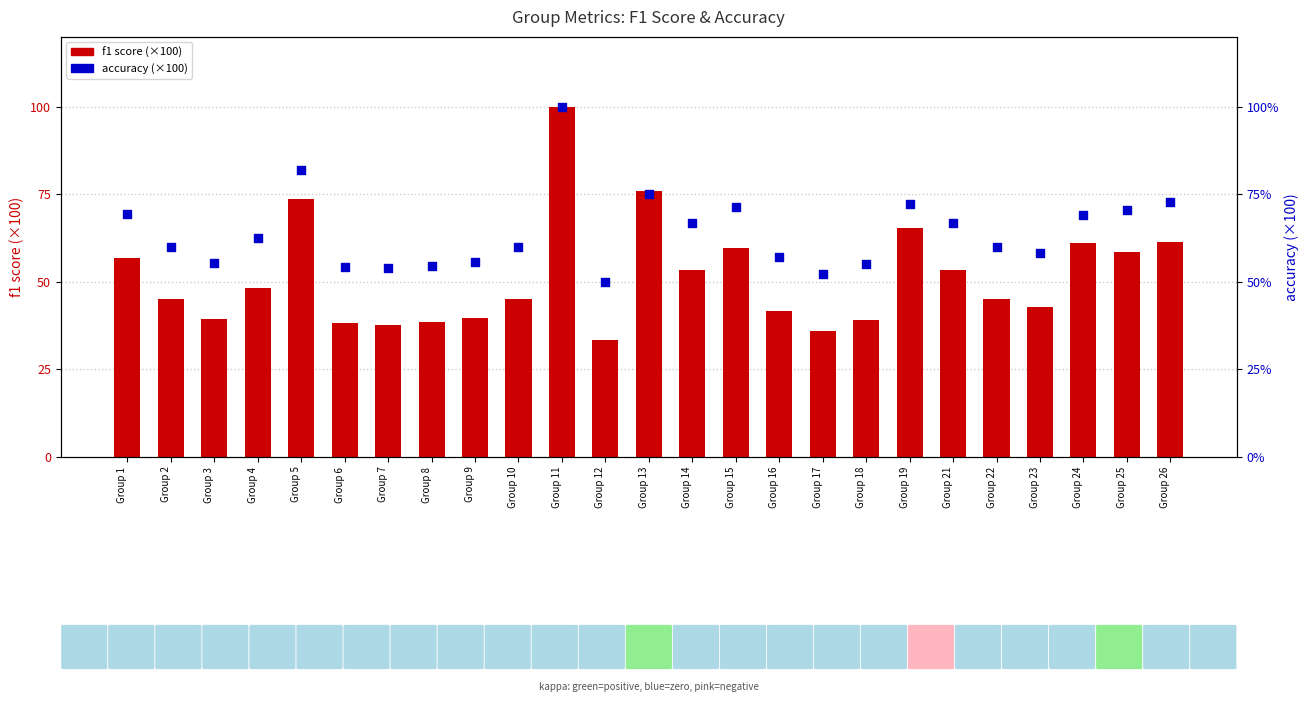

What are all the series names shown in the legend?

f1 score (×100), accuracy (×100)